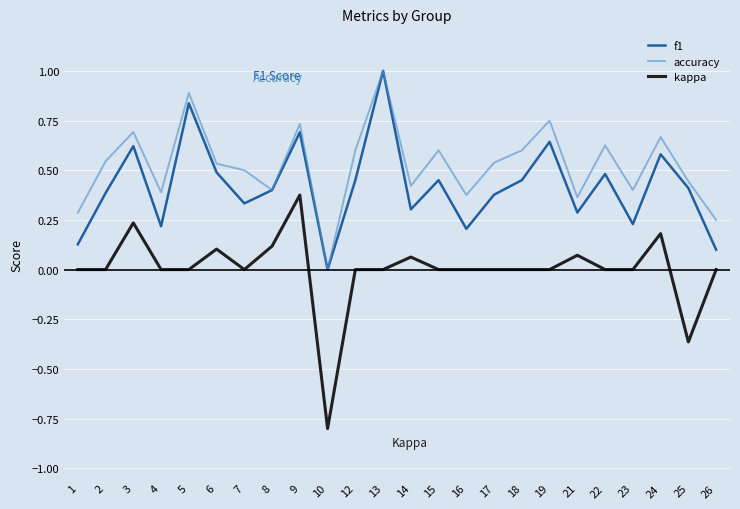

Which series changed the most between 4 and 19?

f1